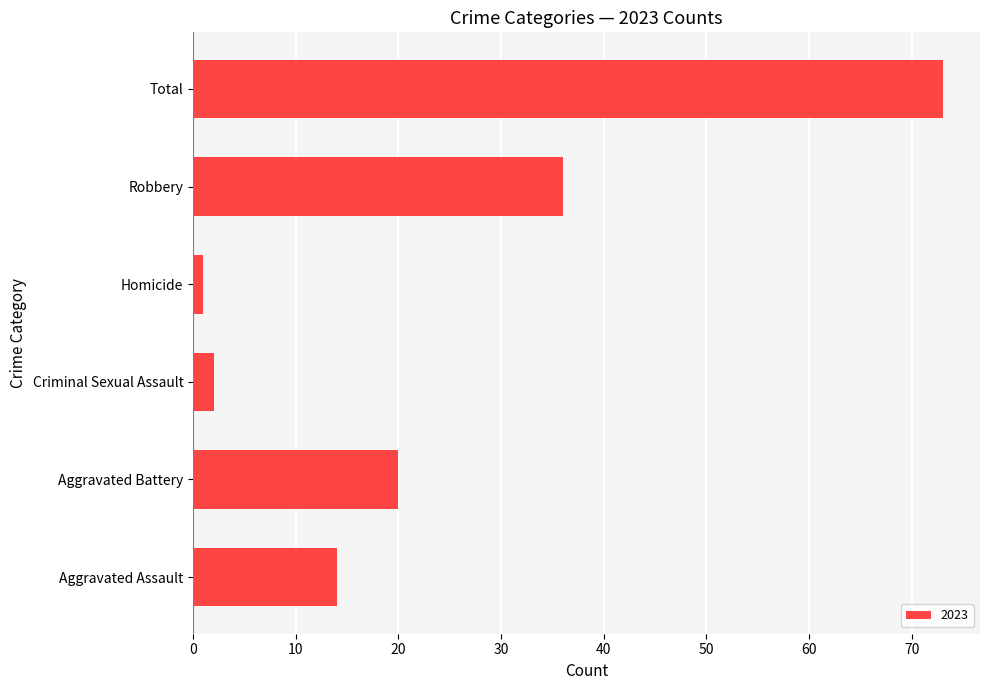

Between Aggravated Battery and Total, which is larger?

Total